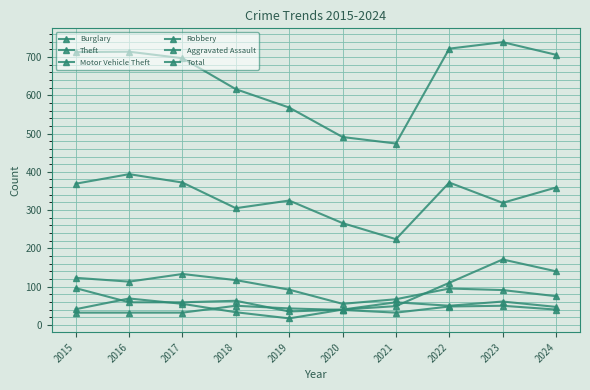

Reading left to right, list all the values displayed in this chart.

Burglary: 2015=123	2016=113	2017=133	2018=117	2019=92	2020=55	2021=67	2022=95	2023=91	2024=75
Theft: 2015=369	2016=394	2017=372	2018=305	2019=325	2020=266	2021=224	2022=372	2023=319	2024=359
Motor Vehicle Theft: 2015=96	2016=59	2017=59	2018=63	2019=35	2020=40	2021=49	2022=110	2023=171	2024=140
Robbery: 2015=41	2016=69	2017=55	2018=33	2019=17	2020=40	2021=59	2022=50	2023=61	2024=47
Aggravated Assault: 2015=32	2016=32	2017=32	2018=50	2019=43	2020=39	2021=32	2022=48	2023=50	2024=40
Total: 2015=713	2016=714	2017=697	2018=616	2019=568	2020=491	2021=474	2022=722	2023=739	2024=706